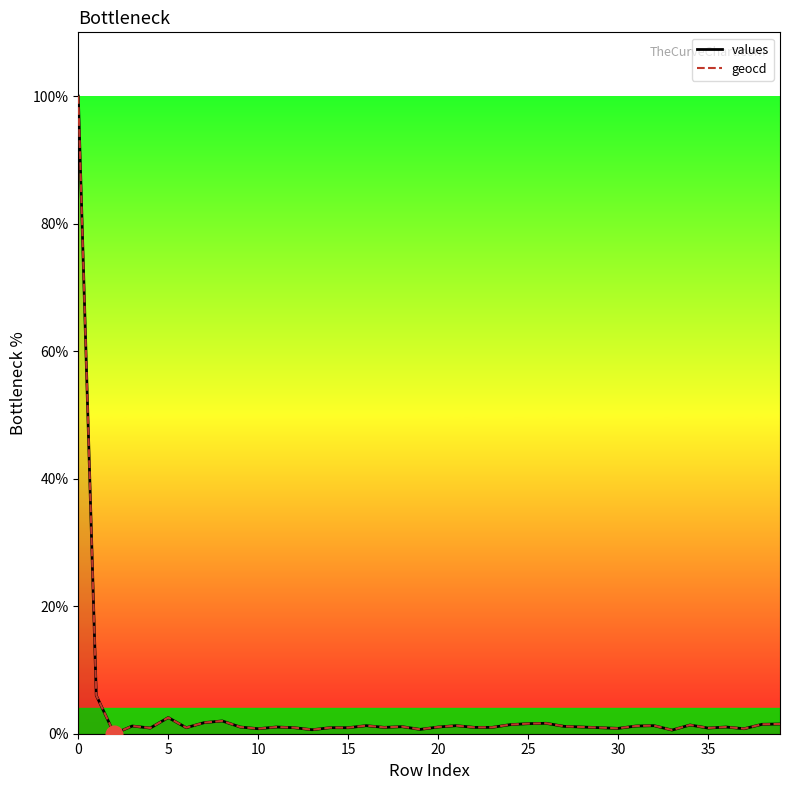

What is the maximum value for geocd?

100.0